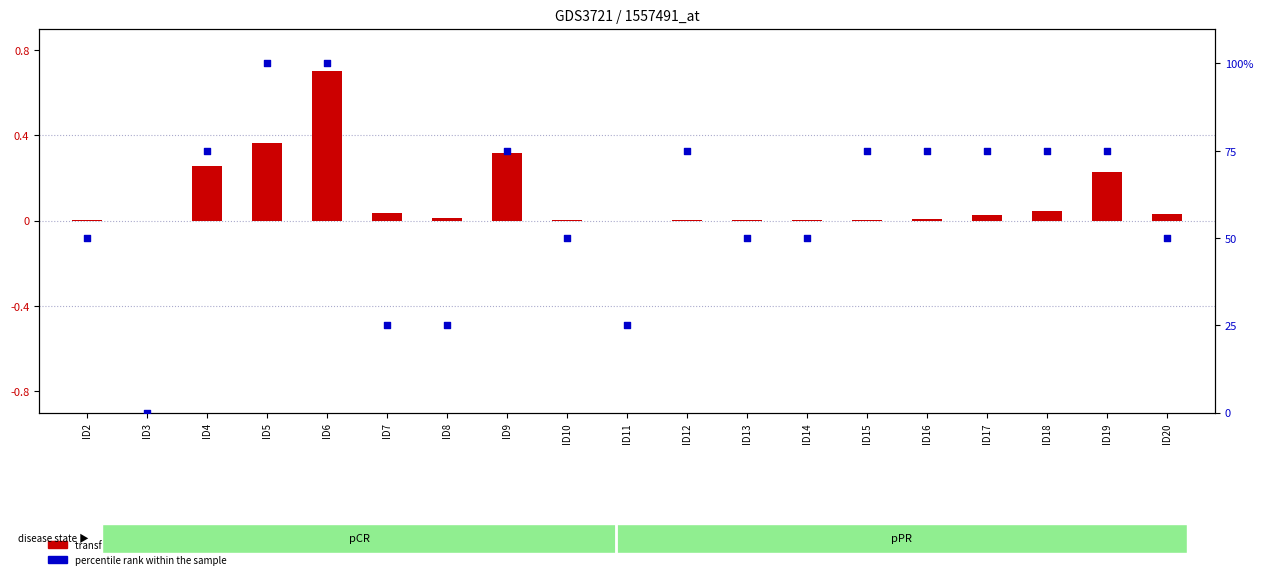

Is the value of transformed count at ID2 greater than the value of percentile rank within the sample at ID20?

No